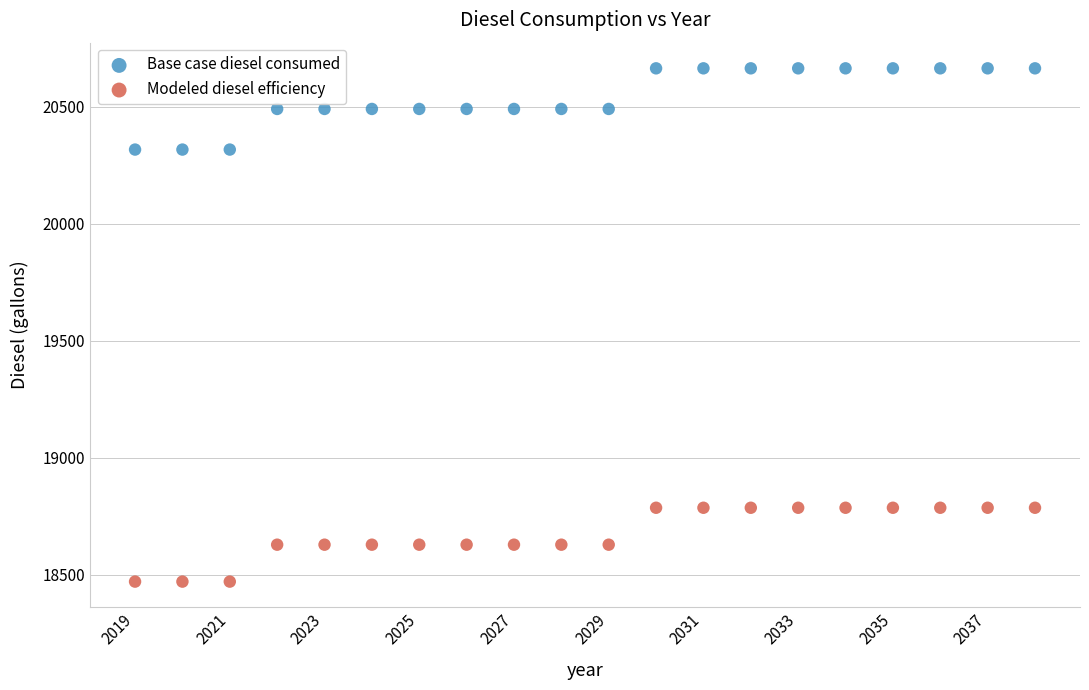

Which series contains the highest Y value?

Base case diesel consumed